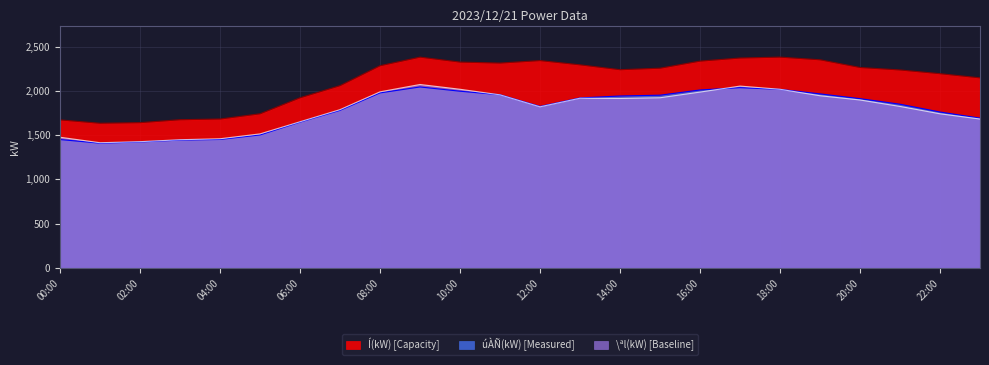

Does the chart have visible grid lines?

Yes